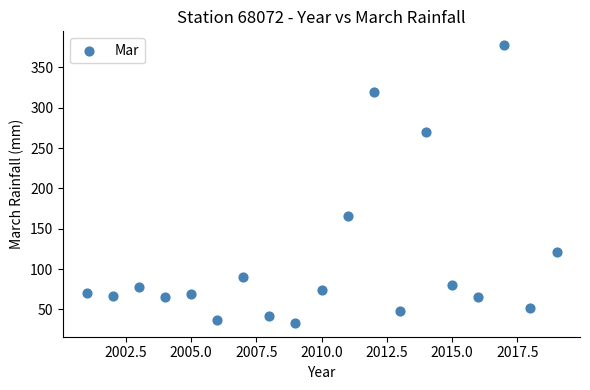

What is the range of X values (max minus min)?

18.0